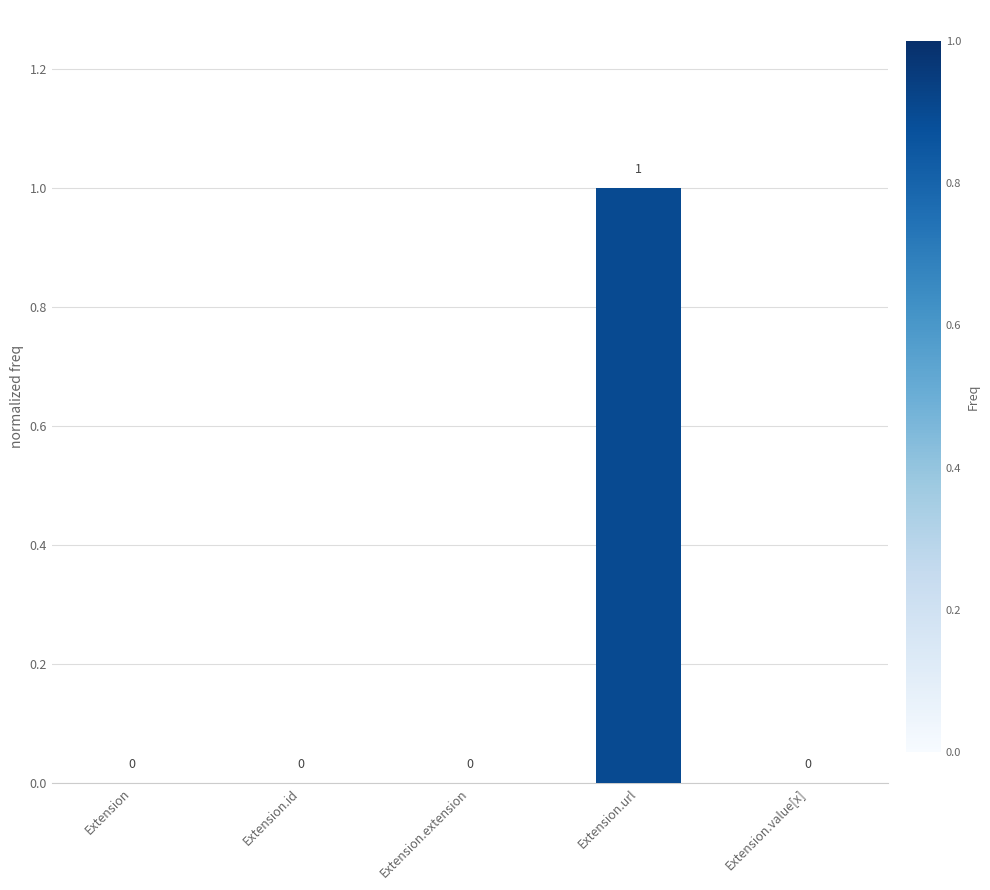

Reading left to right, what are all the values shown in this chart?

0	0	0	1	0